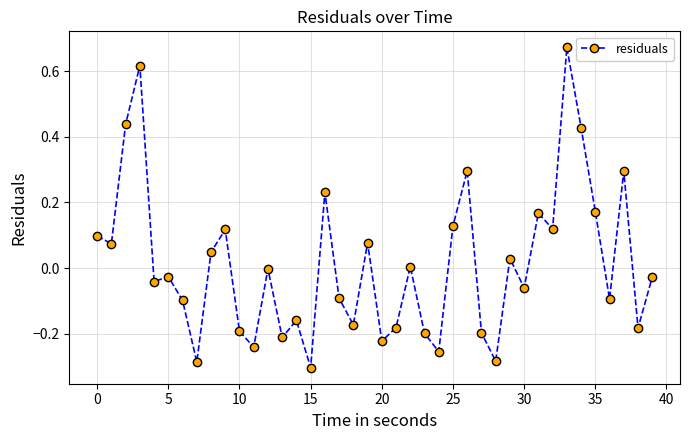

What is the sum of all values?

0.5